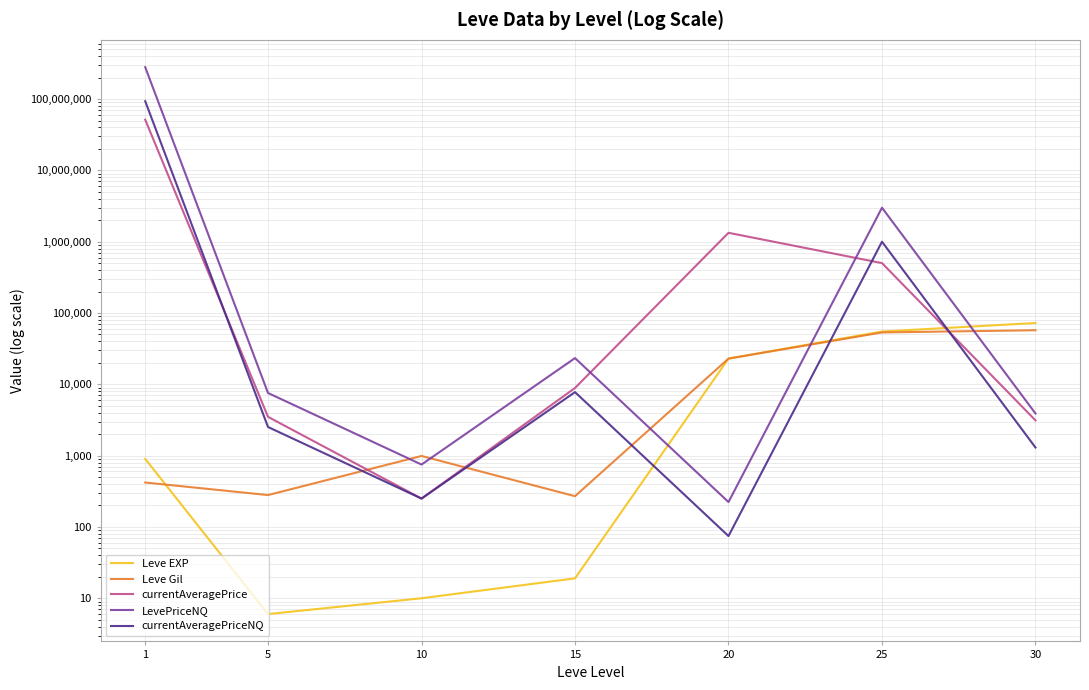

How many data points does each series have?

7